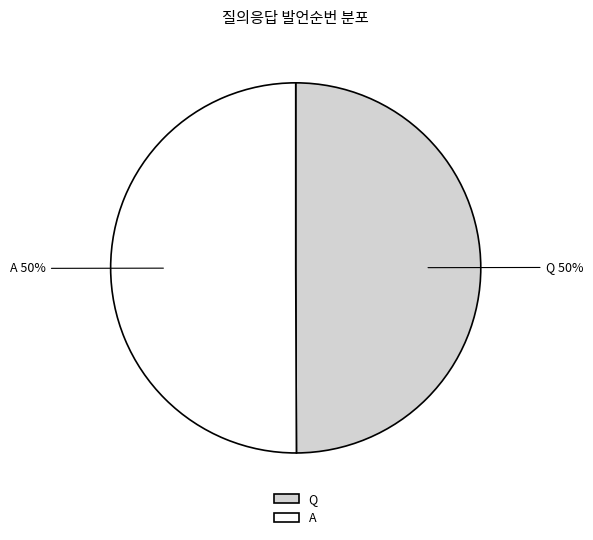

Approximately how many times larger is the value at Q compared to A?

1.0